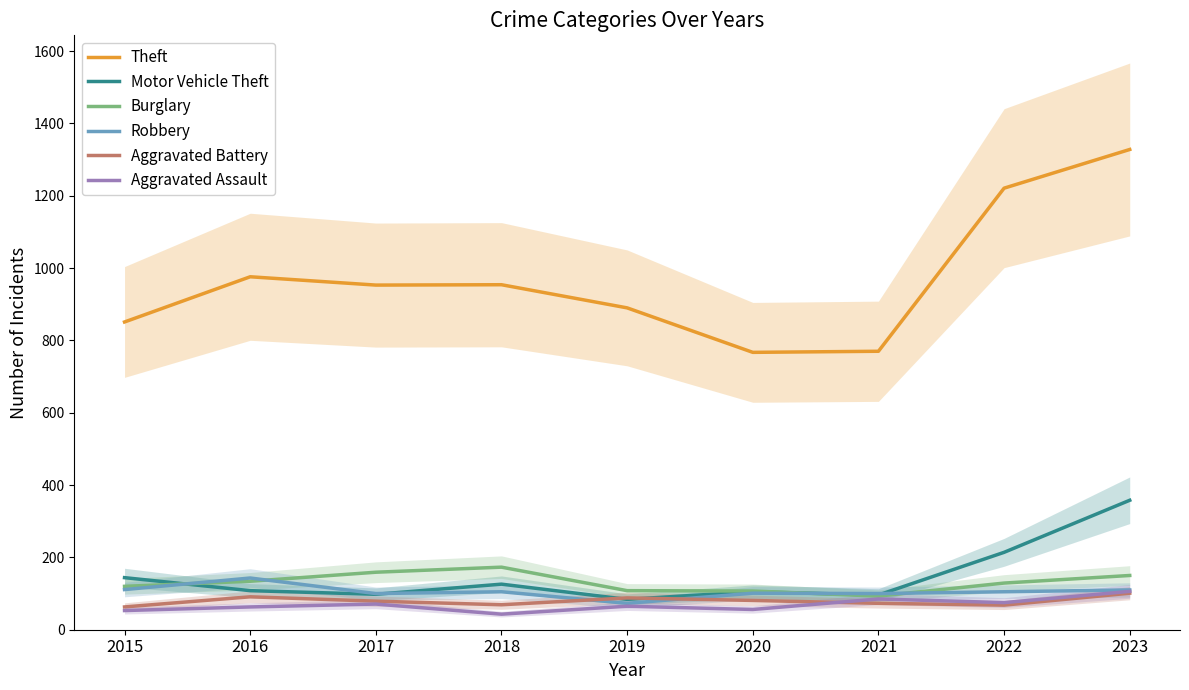

True or false: Aggravated Assault and Theft intersect in this chart.

False